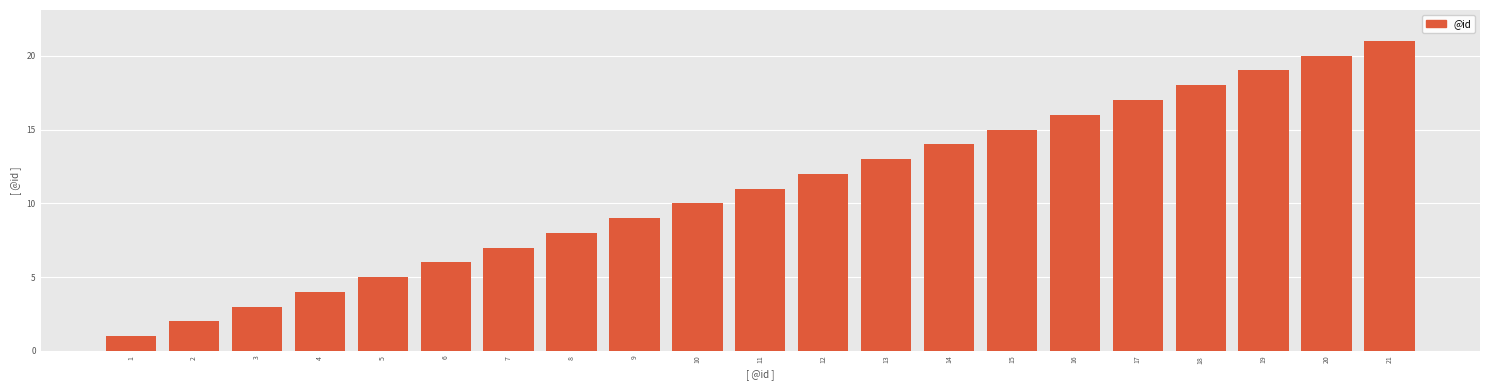

True or false: the data shows 14 at 21.

False